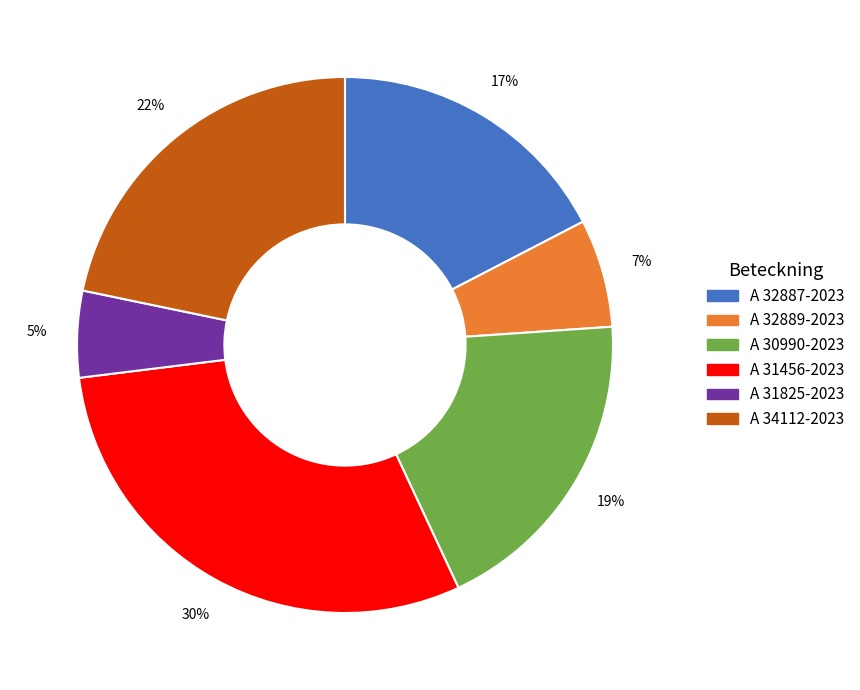

To the nearest percent, what is the average slice percentage?

17%